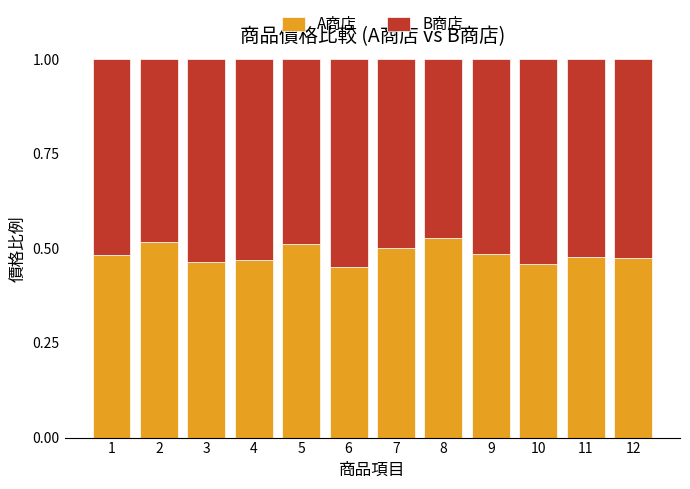

Count the A商店 values in the range 0 to 1.

12